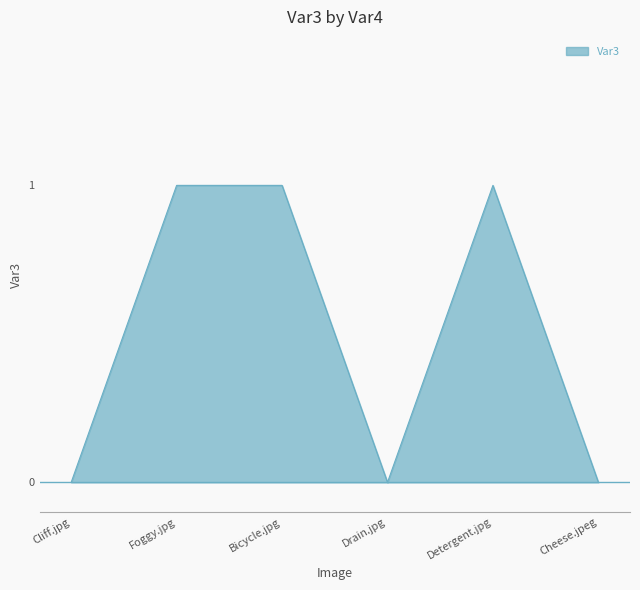

What is the difference between the maximum and minimum values?

1